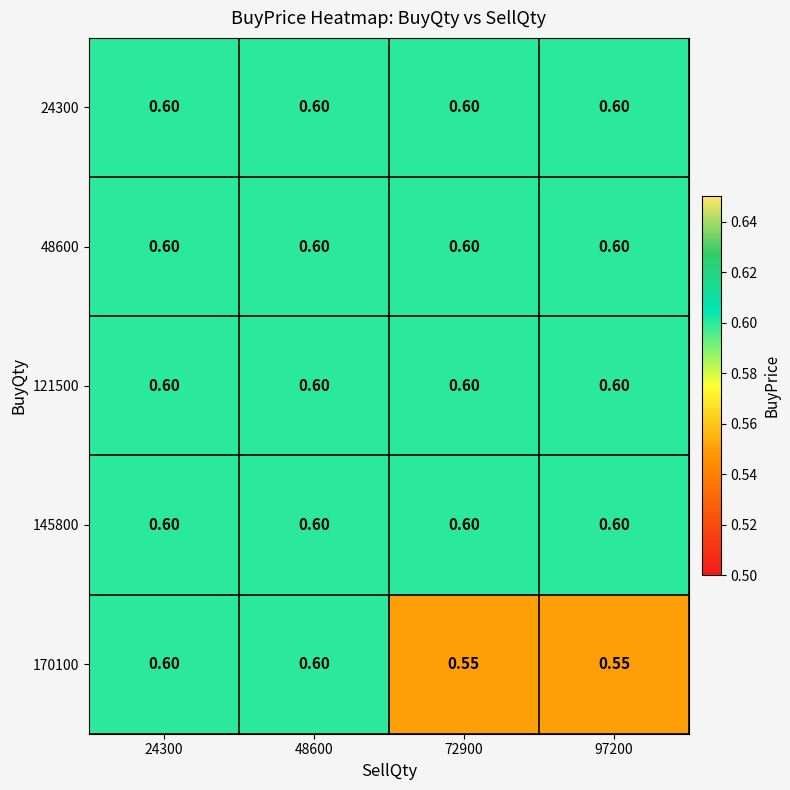

List the series in order of their peak value, highest first.

24300, 48600, 121500, 145800, 170100